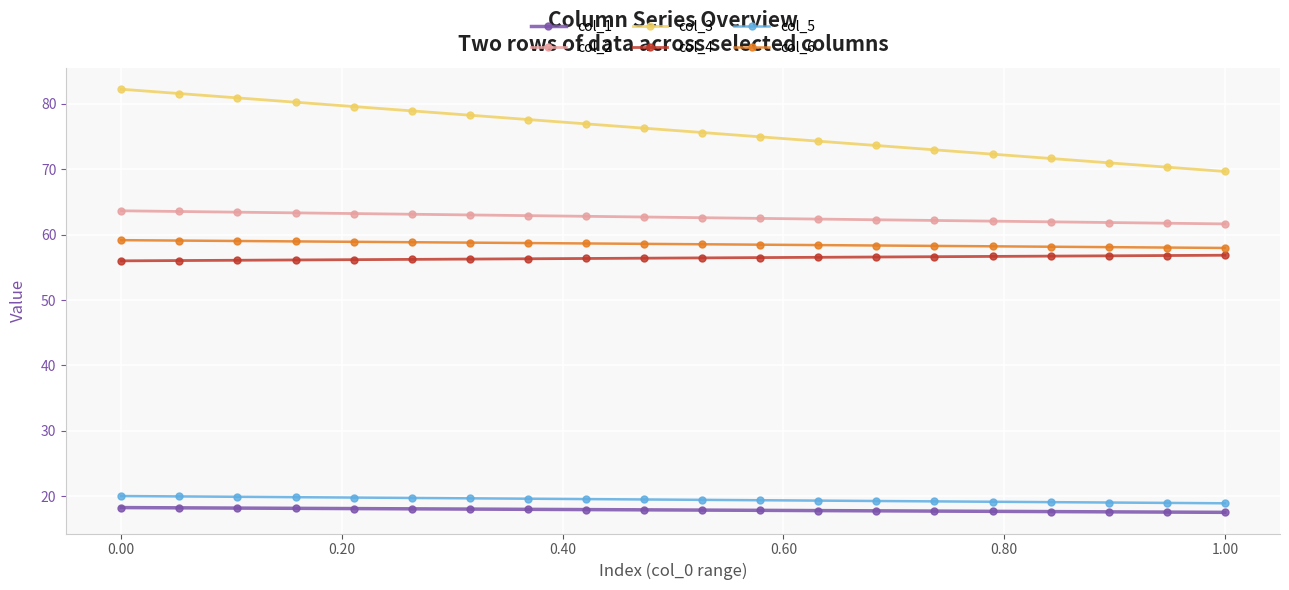

What is the value of the col_1 point at the 8th from the left?

18.0